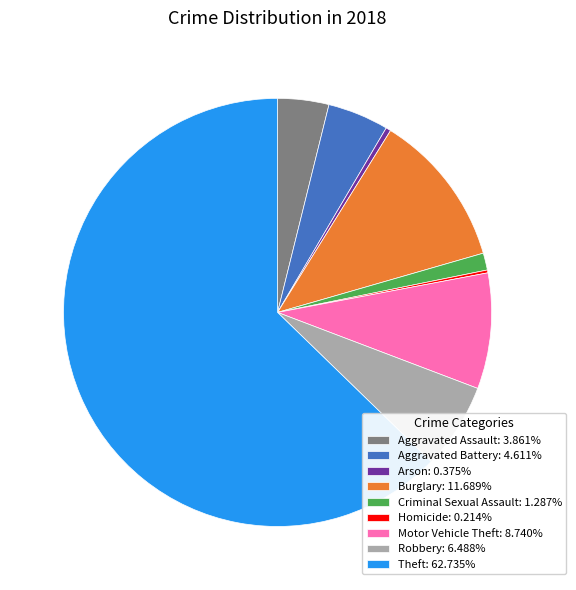

Is the sum of Theft: 62.735% and Criminal Sexual Assault: 1.287% greater than half?

Yes